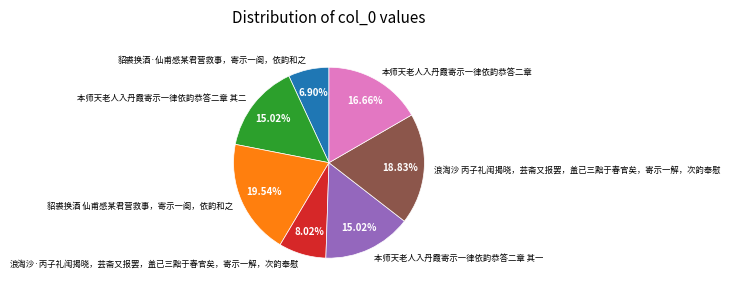

Does 本师天老人入丹霞寄示一律依韵恭答二章 其二 account for over 50% of the chart?

No